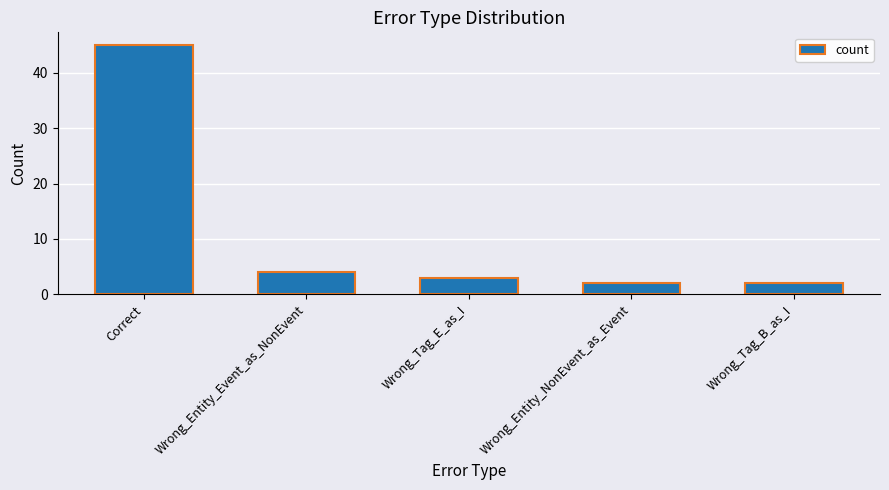

How many bars are there in total?

5